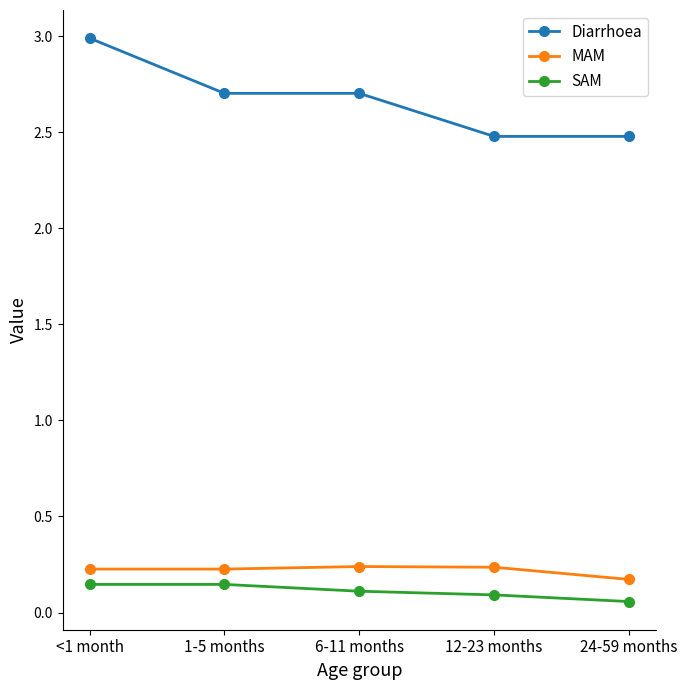

True or false: Diarrhoea and MAM intersect in this chart.

False